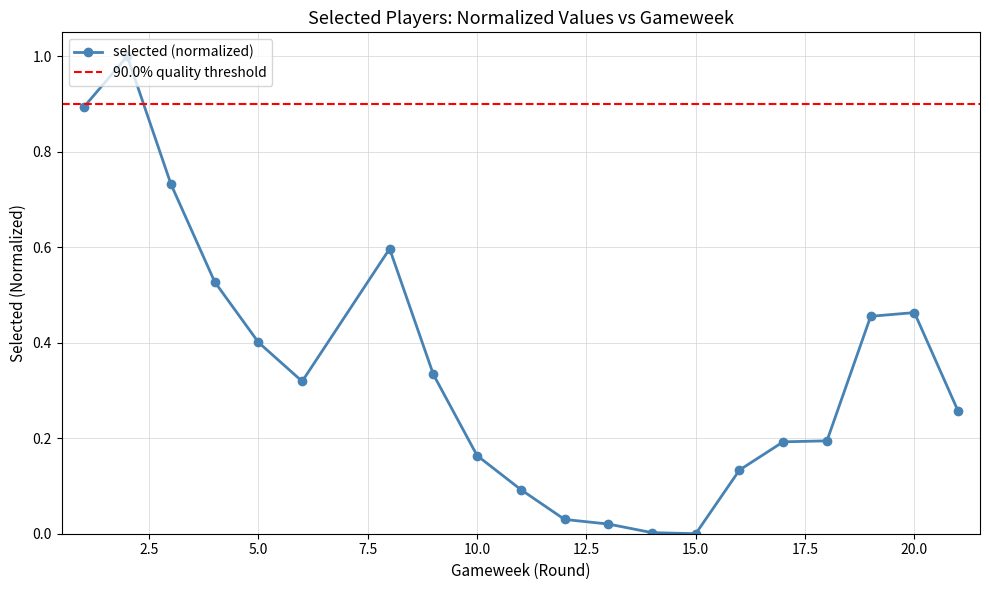

What is the maximum value for selected (normalized)?

1.0